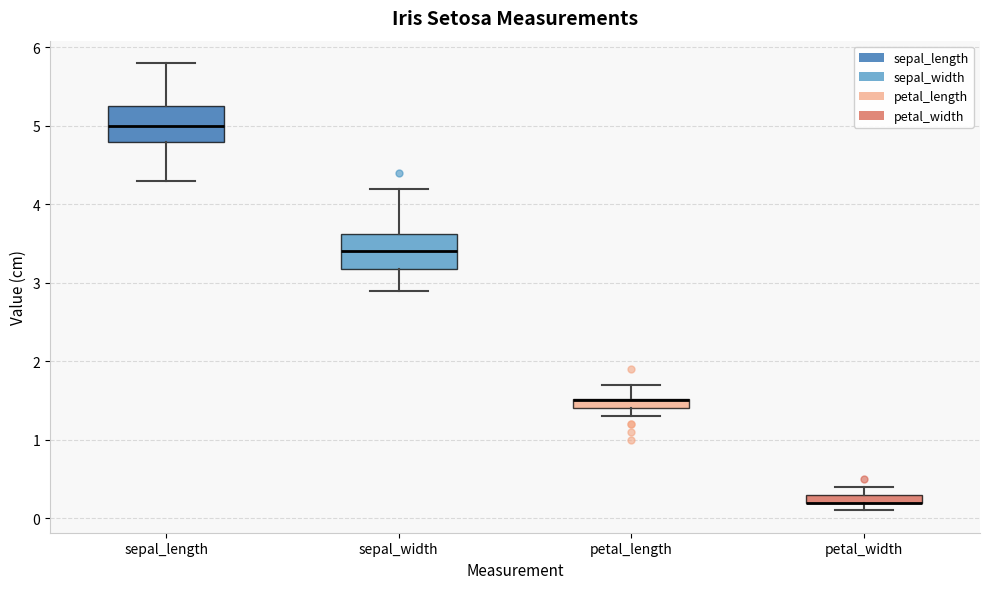

Where is the upper edge of the box for sepal_width on the y-axis? The values are not printed on the chart, so give them approximately, as read against the axis.

3.6